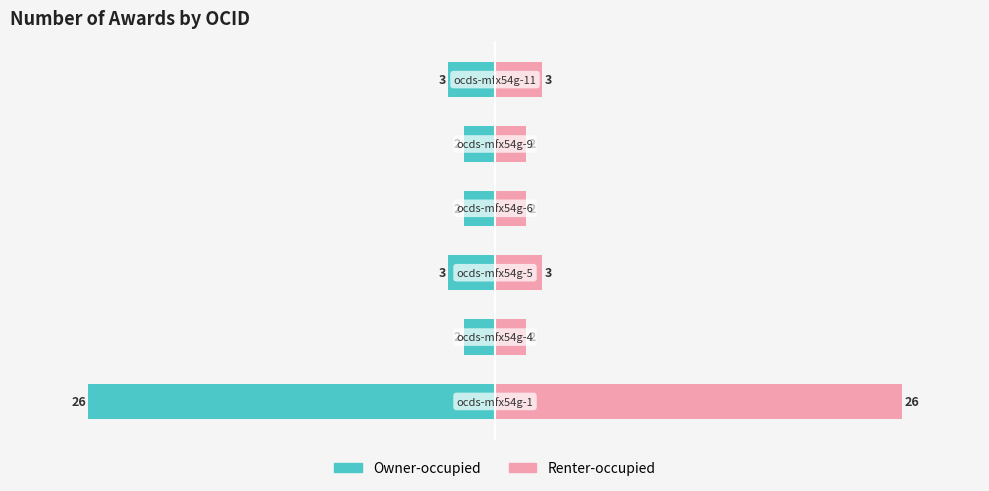

How many bars are there in each group?

2